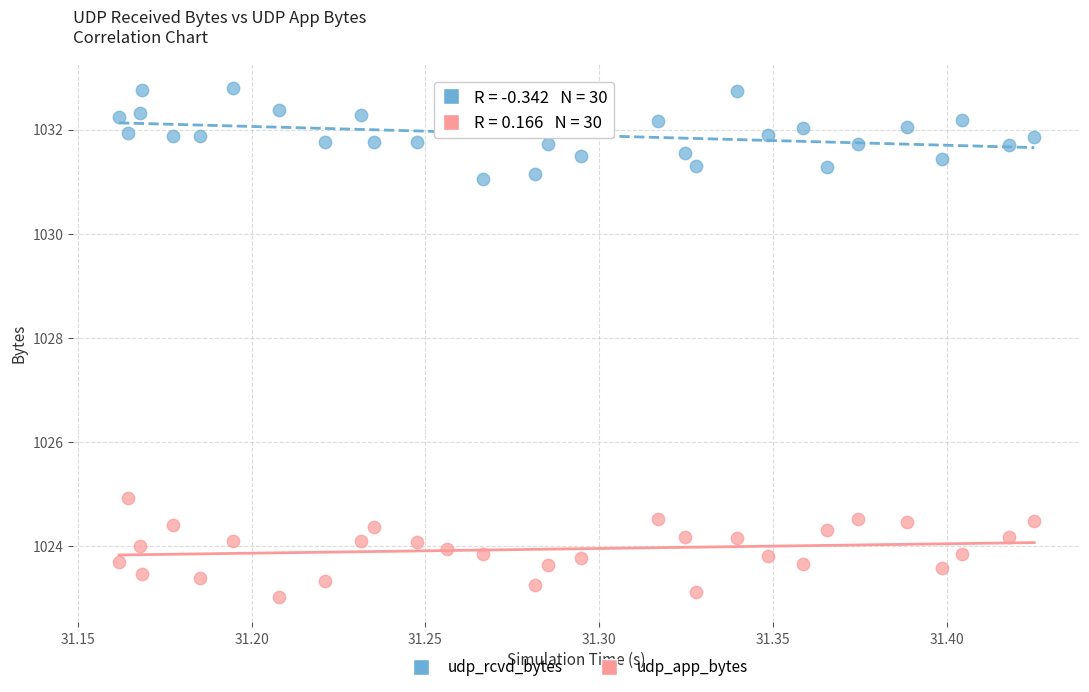

Which series contains the lowest Y value?

udp_app_bytes